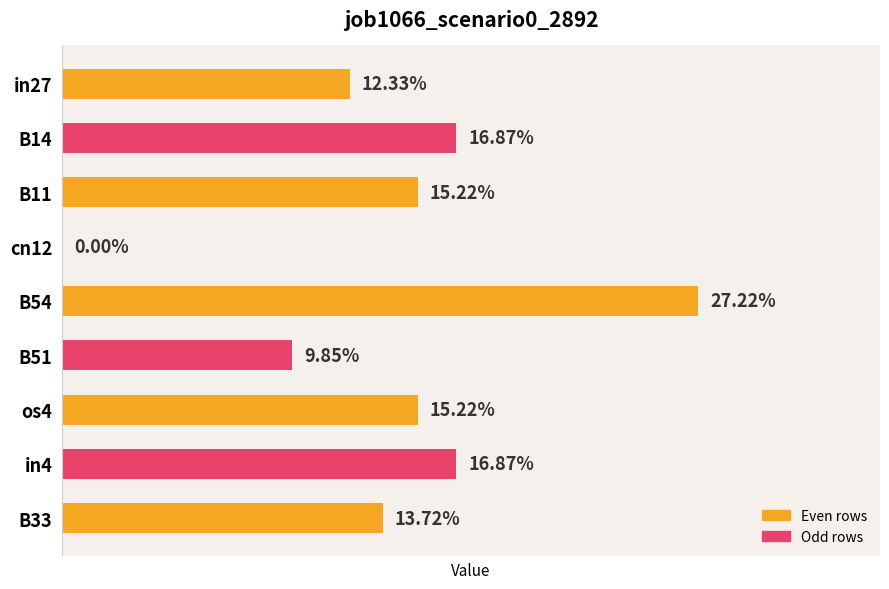

How many data points does each series have?

9